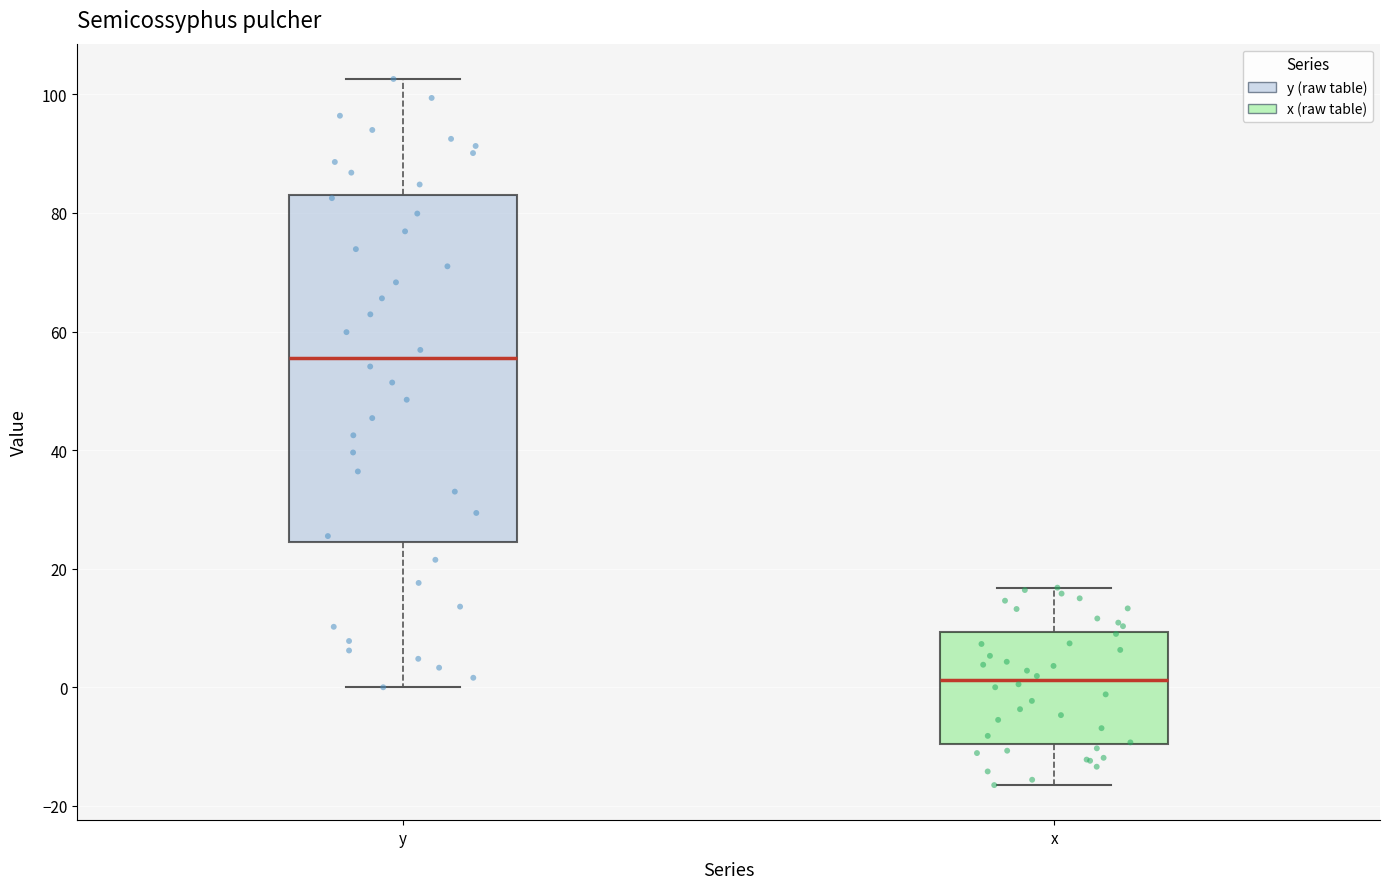

Reading left to right, transcribe this box plot: for each box, give where its median line is, the range the box spans, and where its two whiskers end, as read against the y-axis. The values are not printed on the chart, so give them approximately, as read against the axis.

y: median 56, box 24 to 84, whiskers 0 to 102
x: median 2, box -10 to 10, whiskers -16 to 16